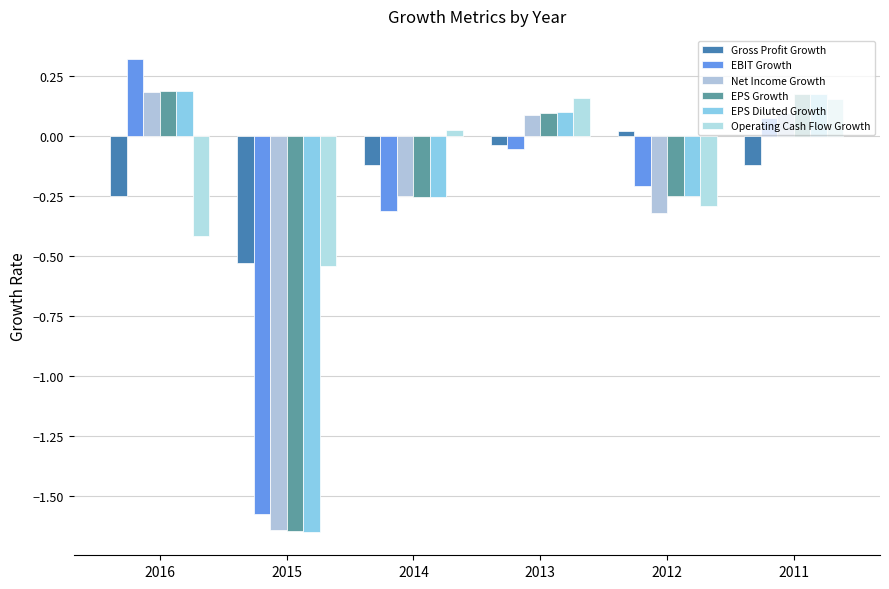

What value does the EPS Diluted Growth series have at 2012?

-0.3